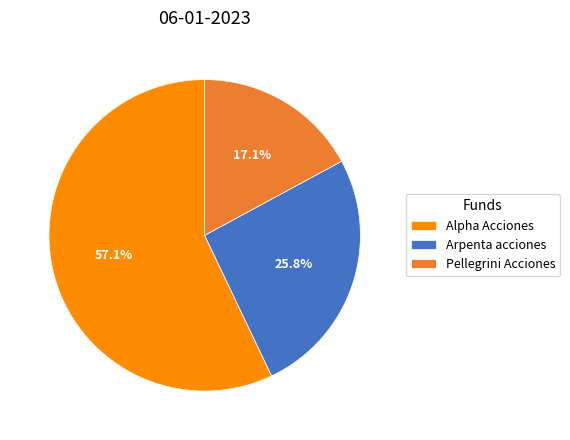

To the nearest percent, what is the combined percentage of Alpha Acciones and Pellegrini Acciones?

74%